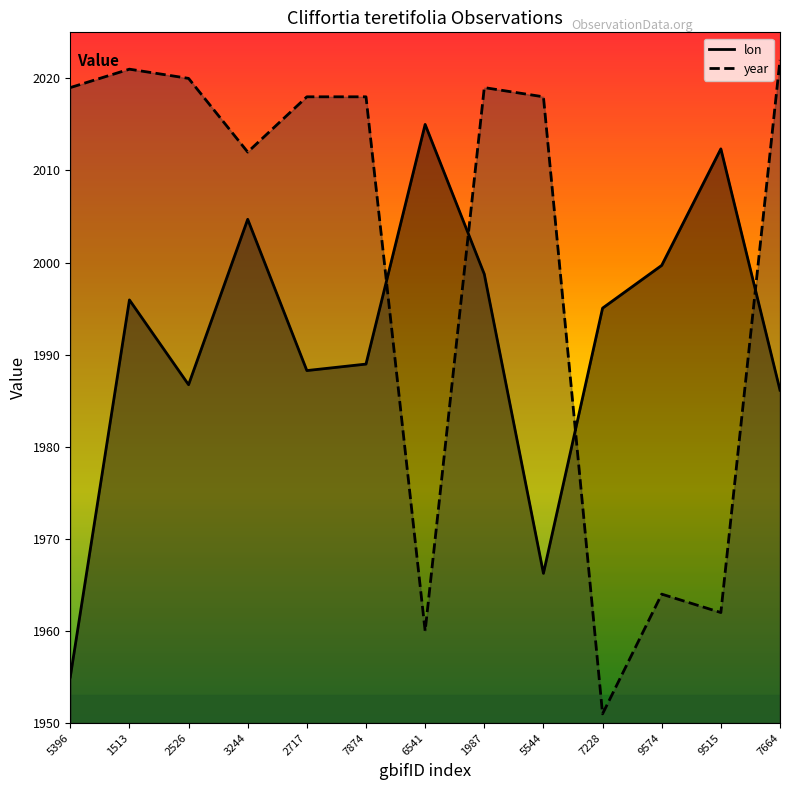

How many series are shown in this chart?

2